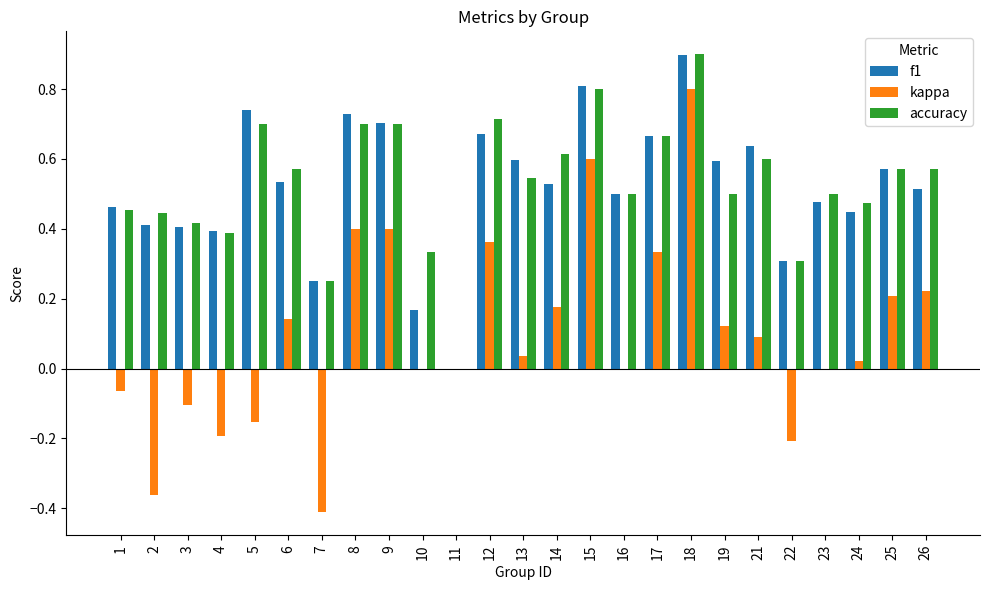

What is the highest value of the accuracy series?

0.9